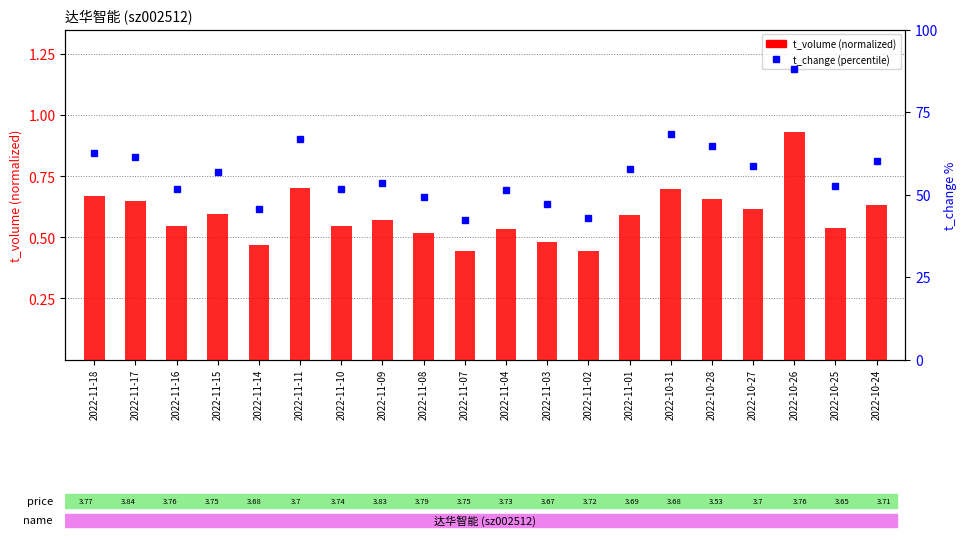

Which label corresponds to the smallest value in the chart?

2022-11-02